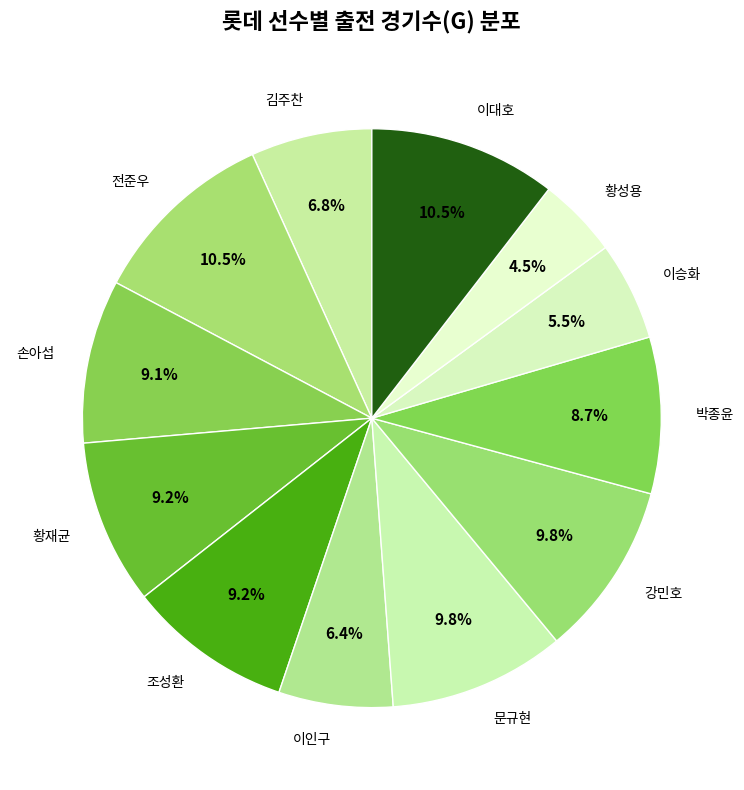

How many slices are in this pie chart?

12